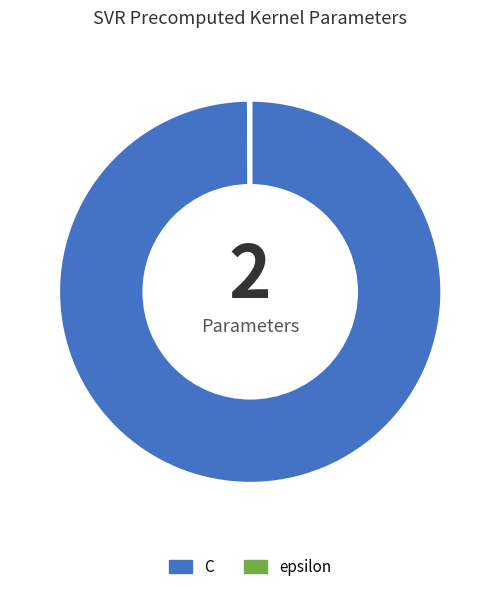

Which slice represents more than half of the pie?

C